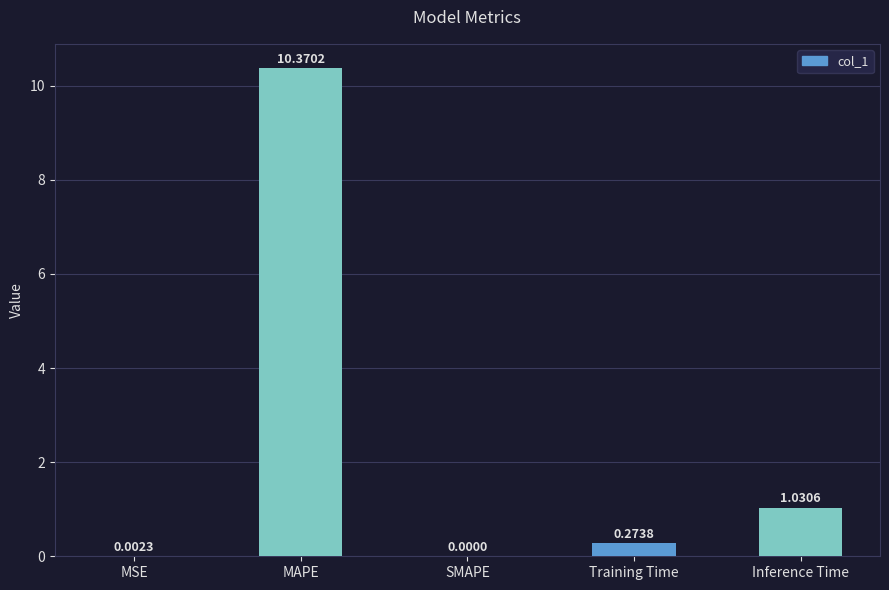

What is the average value?

2.3